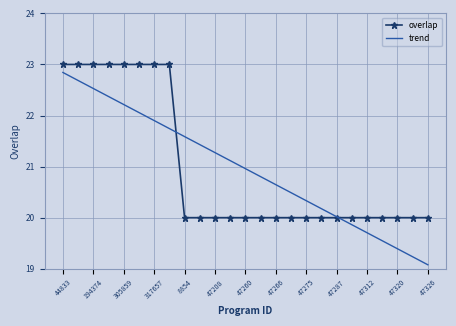

What is the greatest value displayed?

23.0